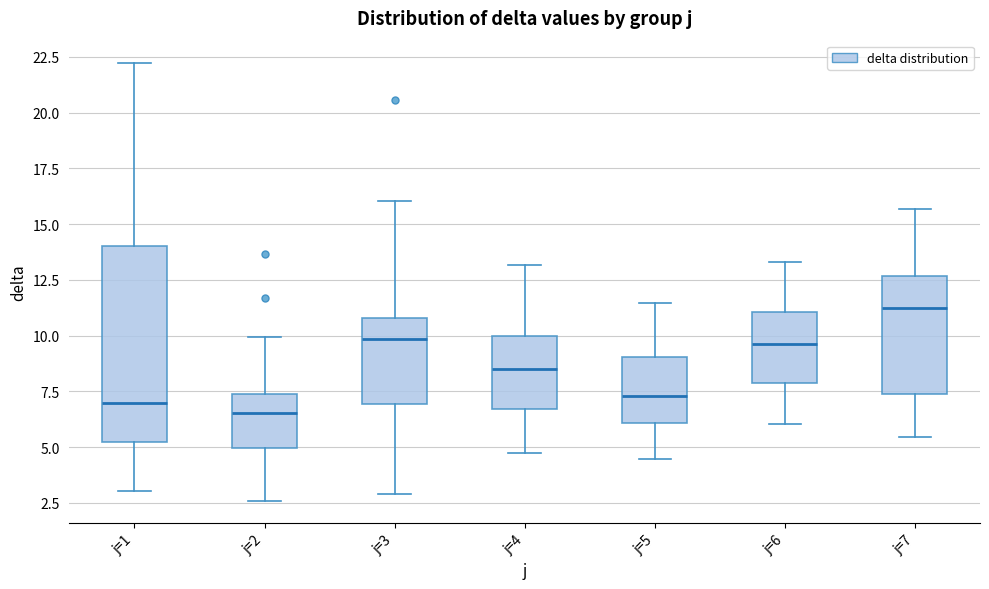

Reading left to right, transcribe this box plot: for each box, give where its median line is, the range the box spans, and where its two whiskers end, as read against the y-axis. The values are not printed on the chart, so give them approximately, as read against the axis.

j=1: median 7.0, box 5.0 to 14.0, whiskers 3.0 to 22.0
j=2: median 6.5, box 5.0 to 7.5, whiskers 2.5 to 10.0
j=3: median 10.0, box 7.0 to 11.0, whiskers 3.0 to 16.0
j=4: median 8.5, box 6.5 to 10.0, whiskers 4.5 to 13.0
j=5: median 7.5, box 6.0 to 9.0, whiskers 4.5 to 11.5
j=6: median 9.5, box 8.0 to 11.0, whiskers 6.0 to 13.5
j=7: median 11.0, box 7.5 to 12.5, whiskers 5.5 to 15.5